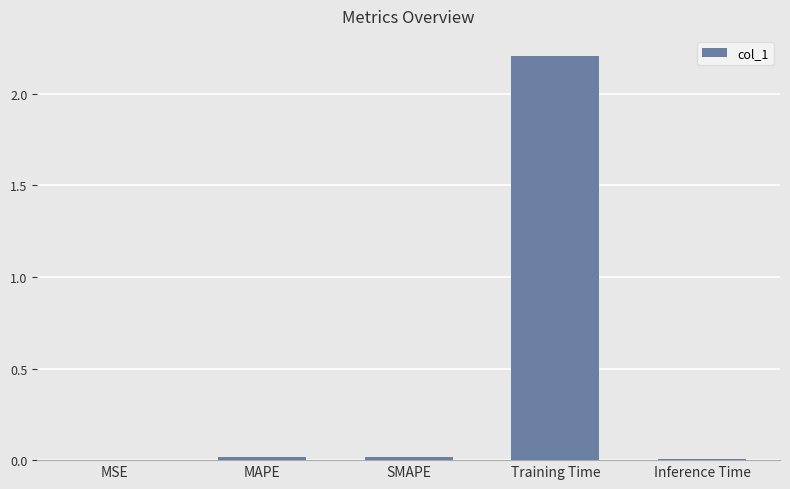

What is the approximate value at Training Time?

2.2